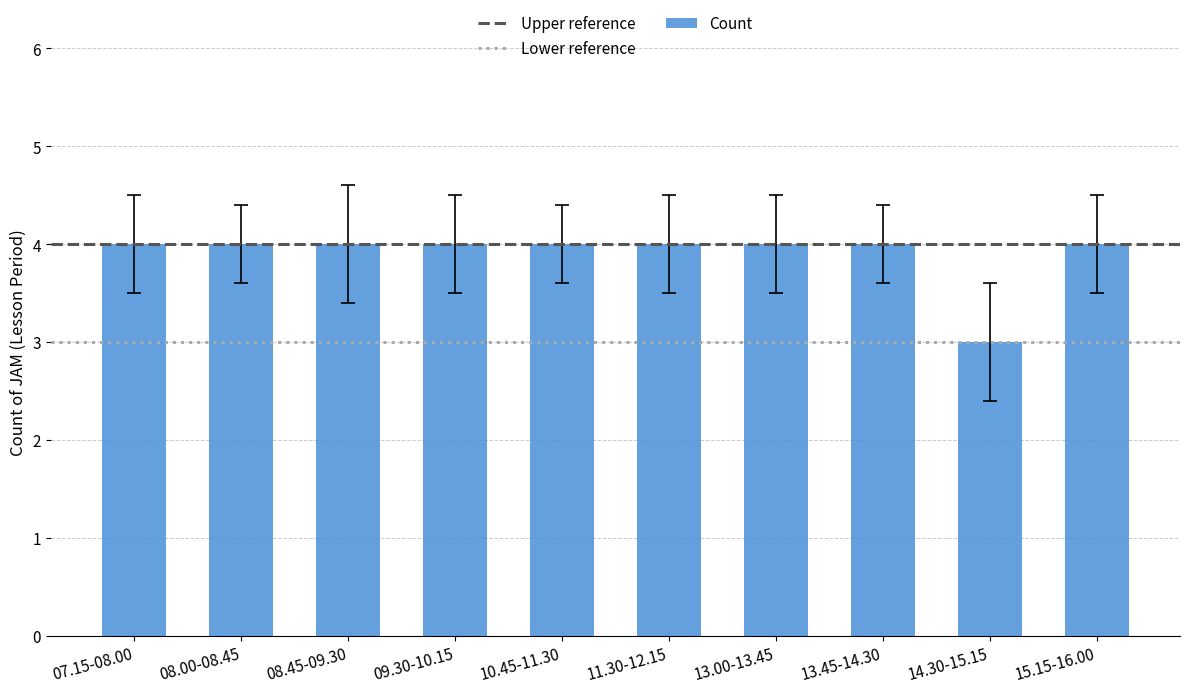

How many categories are shown in the chart?

10